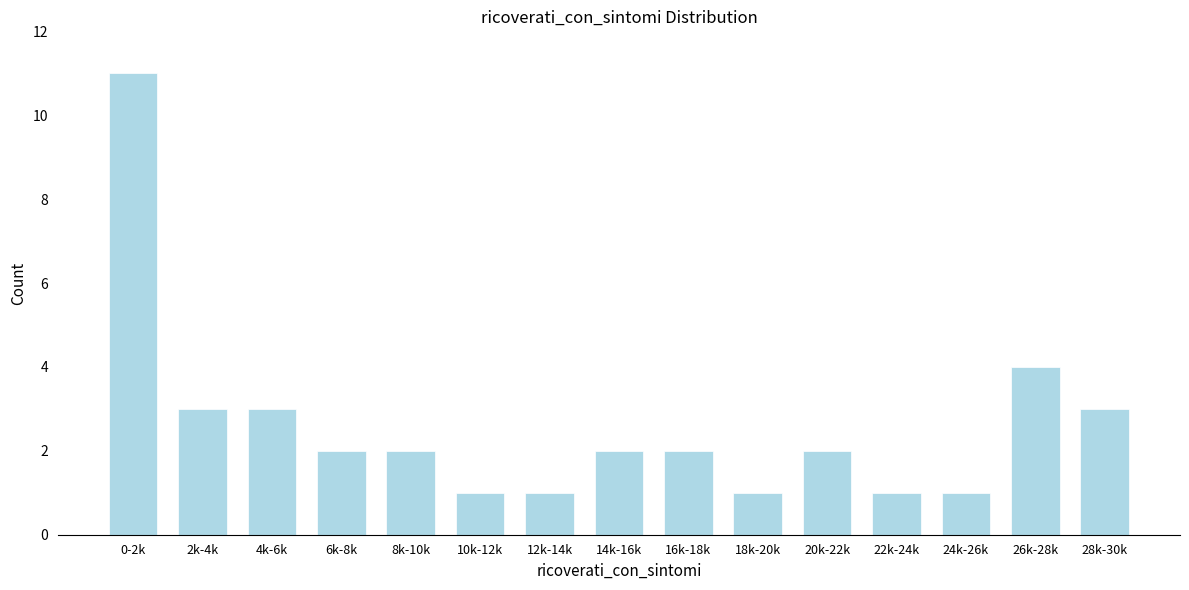

Reading left to right, what are all the values shown in this chart?

0-2k=11	2k-4k=3	4k-6k=3	6k-8k=2	8k-10k=2	10k-12k=1	12k-14k=1	14k-16k=2	16k-18k=2	18k-20k=1	20k-22k=2	22k-24k=1	24k-26k=1	26k-28k=4	28k-30k=3